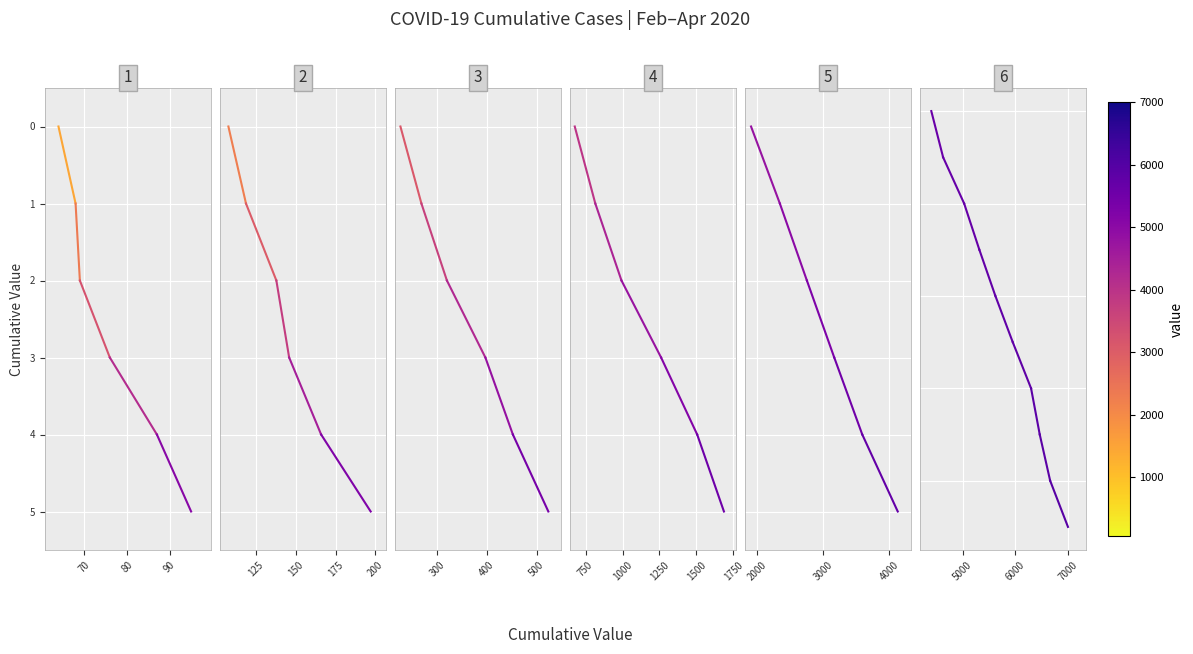

Count the values in the range 0 to 1.

2